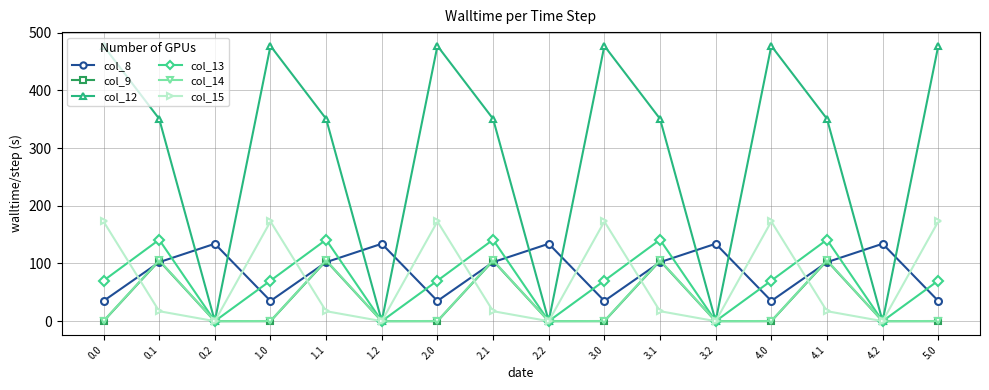

Which series has the largest range (max minus min)?

col_12